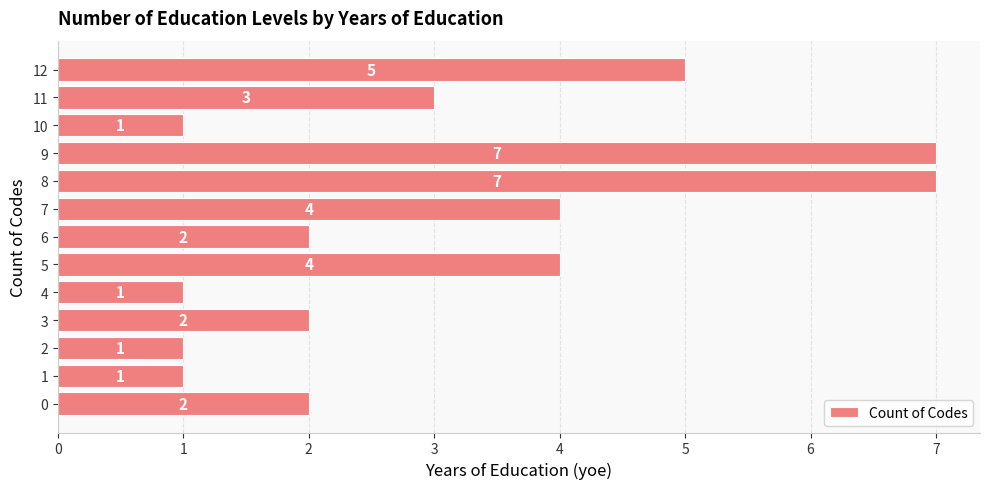

What is the difference between the values at 1 and 0?

1